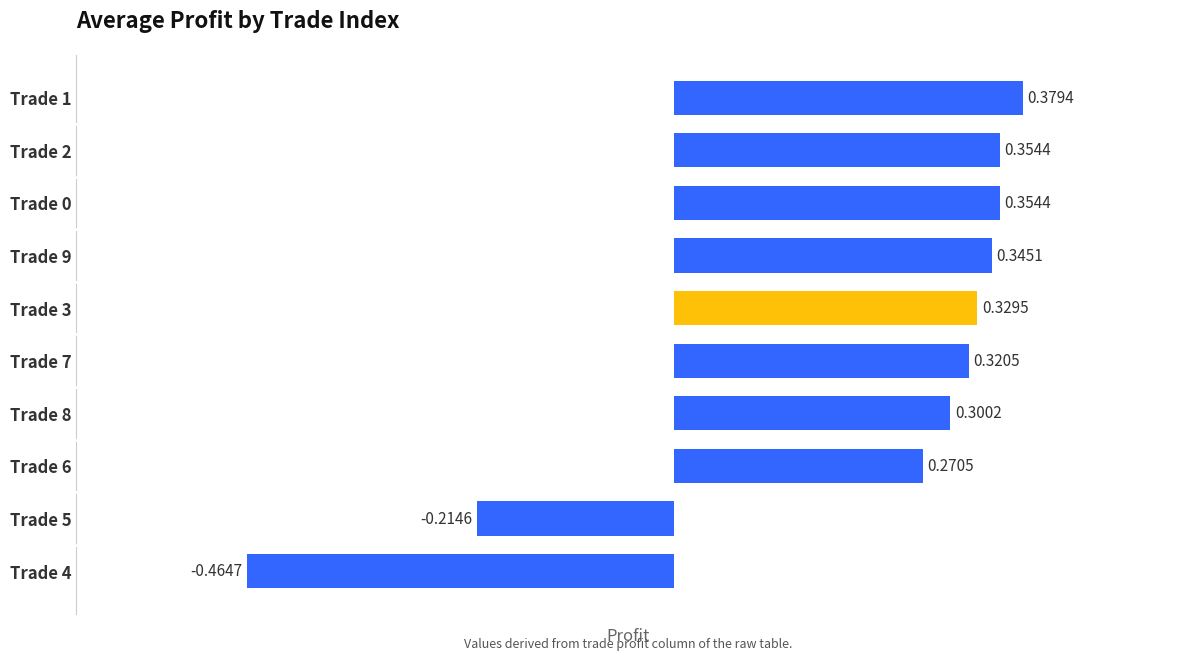

Are the bars grouped side by side (vs. stacked)?

No